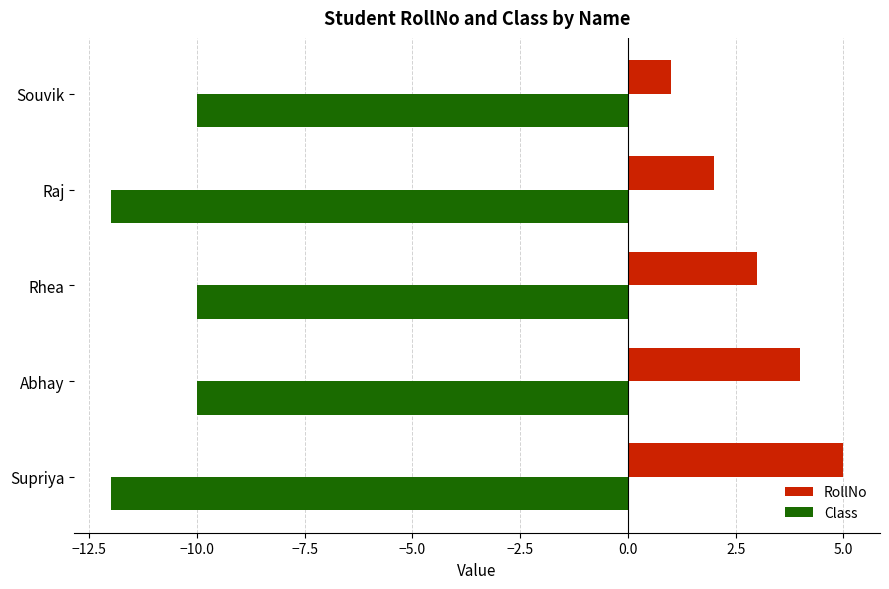

Which series changed the most between Abhay and Souvik?

RollNo